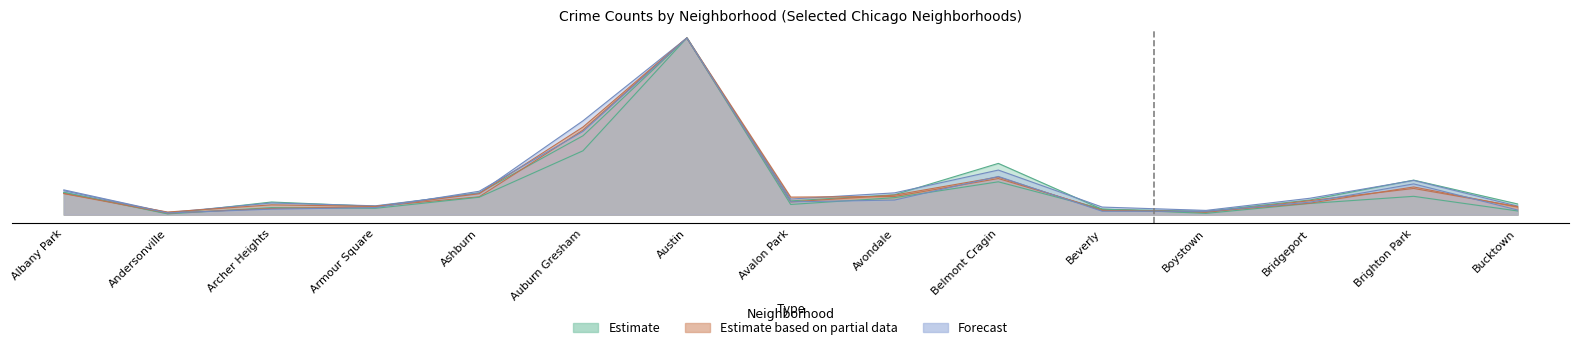

Where is the first local minimum for 2017?

Andersonville